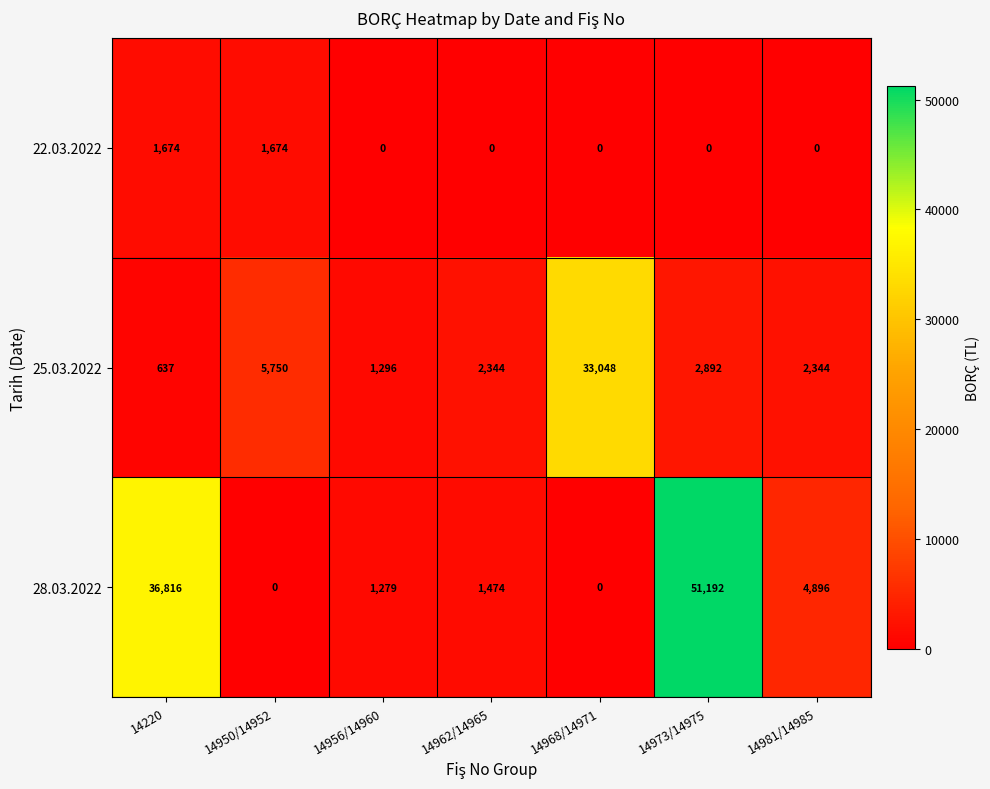

Which series has the largest total across all categories?

28.03.2022